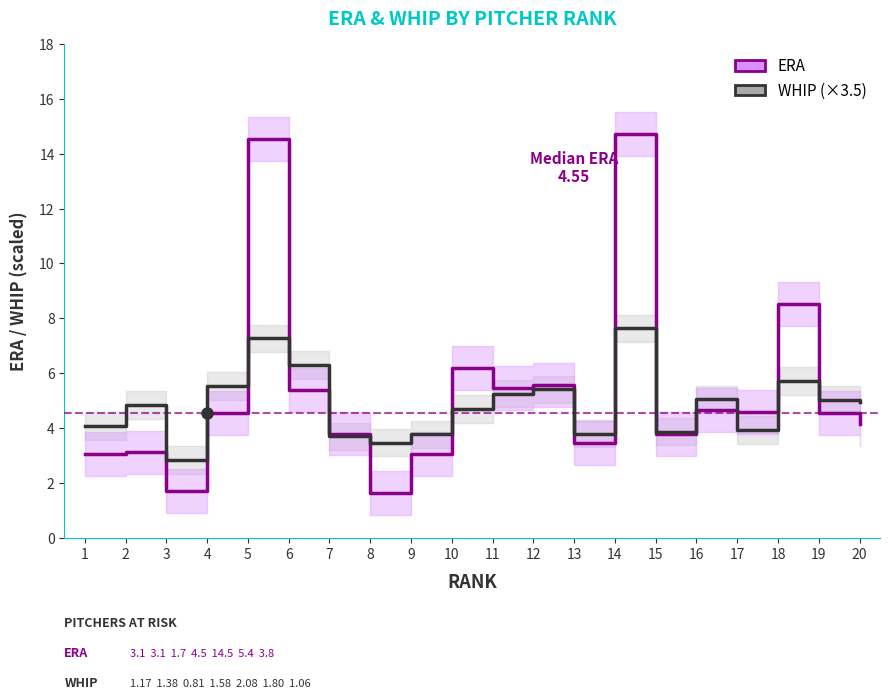

What is the total value across all series at 14?

22.4